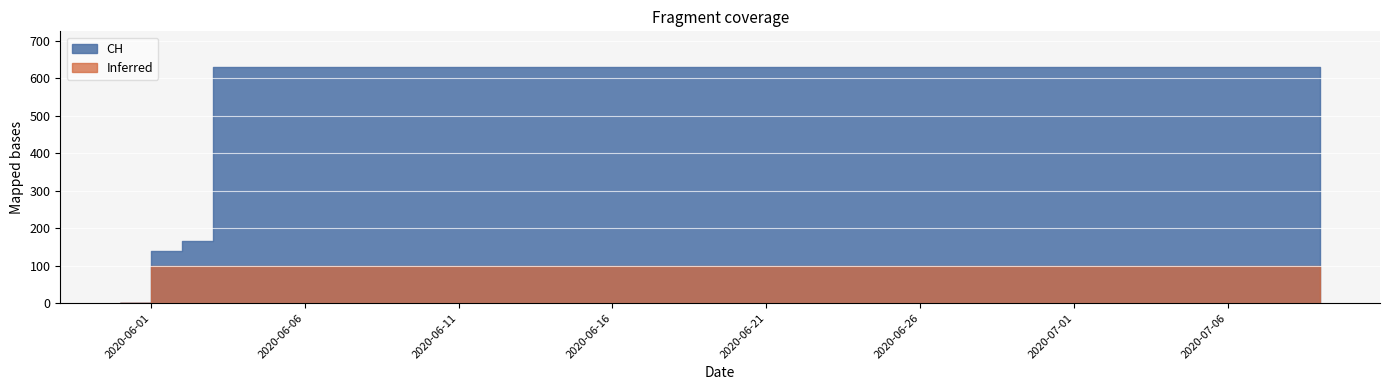

What is the difference between the second highest and second lowest values?

492